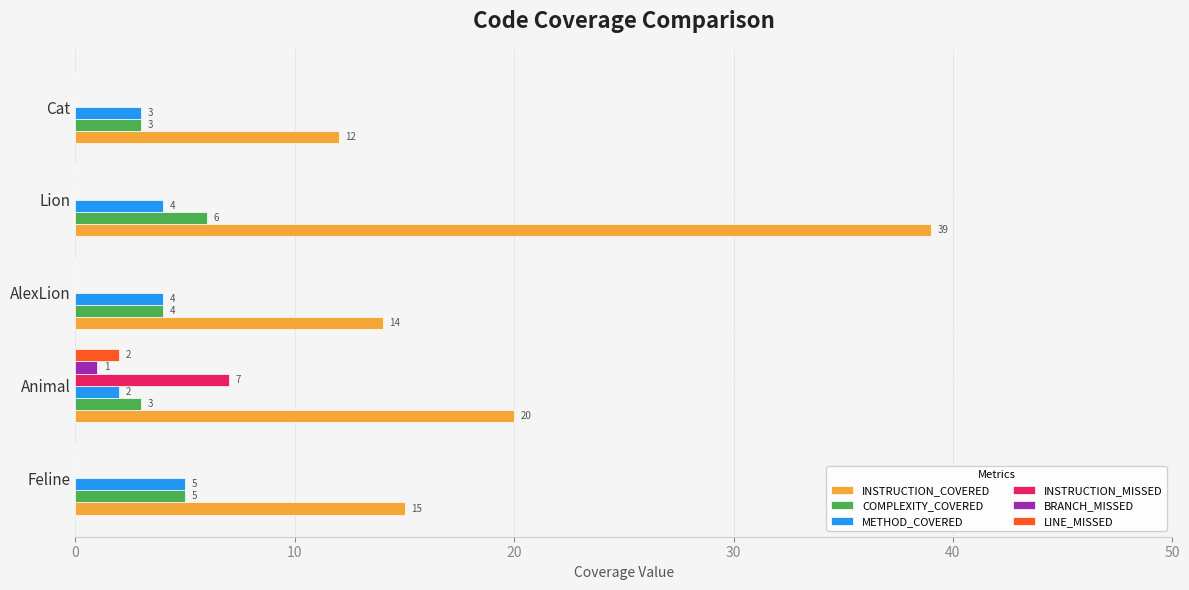

How many positive values does the BRANCH_MISSED series have?

1